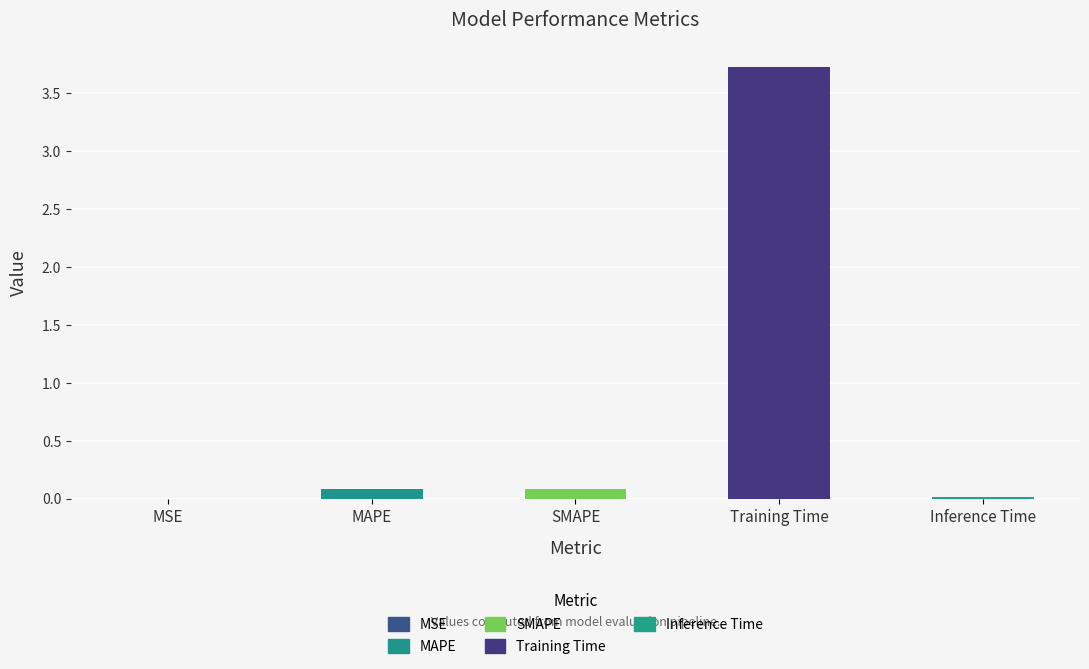

Rank the categories by value from lowest to highest.

MSE, Inference Time, MAPE, SMAPE, Training Time